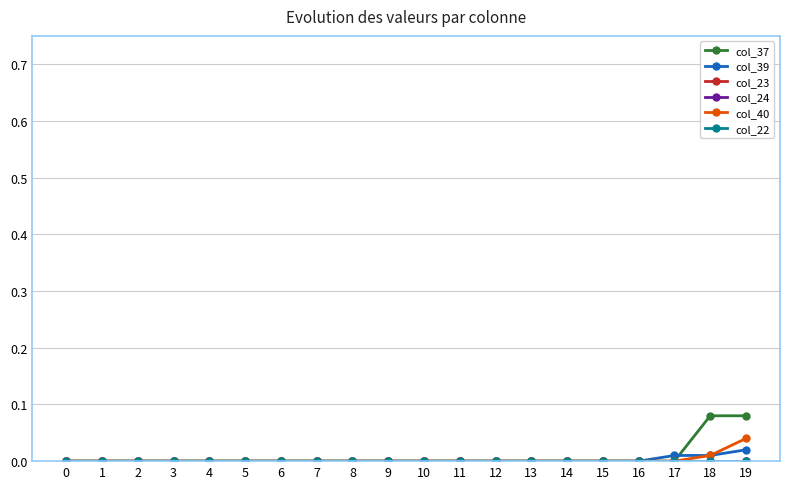

Is this an area chart (filled region under the line)?

No